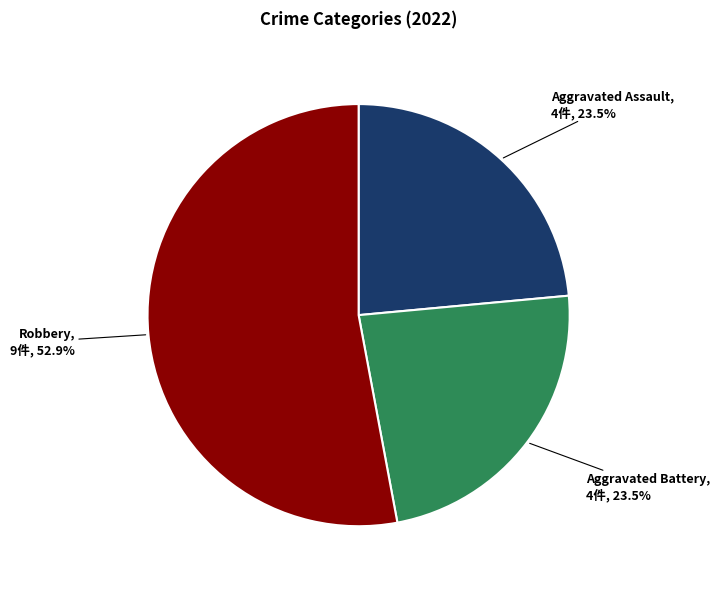

Is there a majority slice in this chart?

Yes